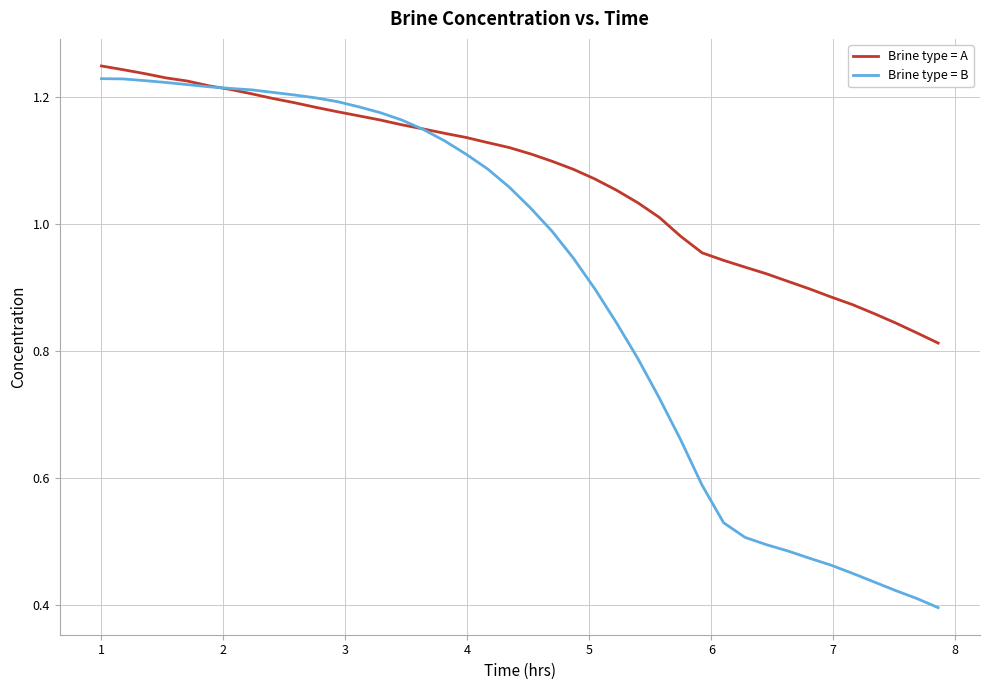

Rank the series by their average value, from highest to lowest.

Brine type = A, Brine type = B